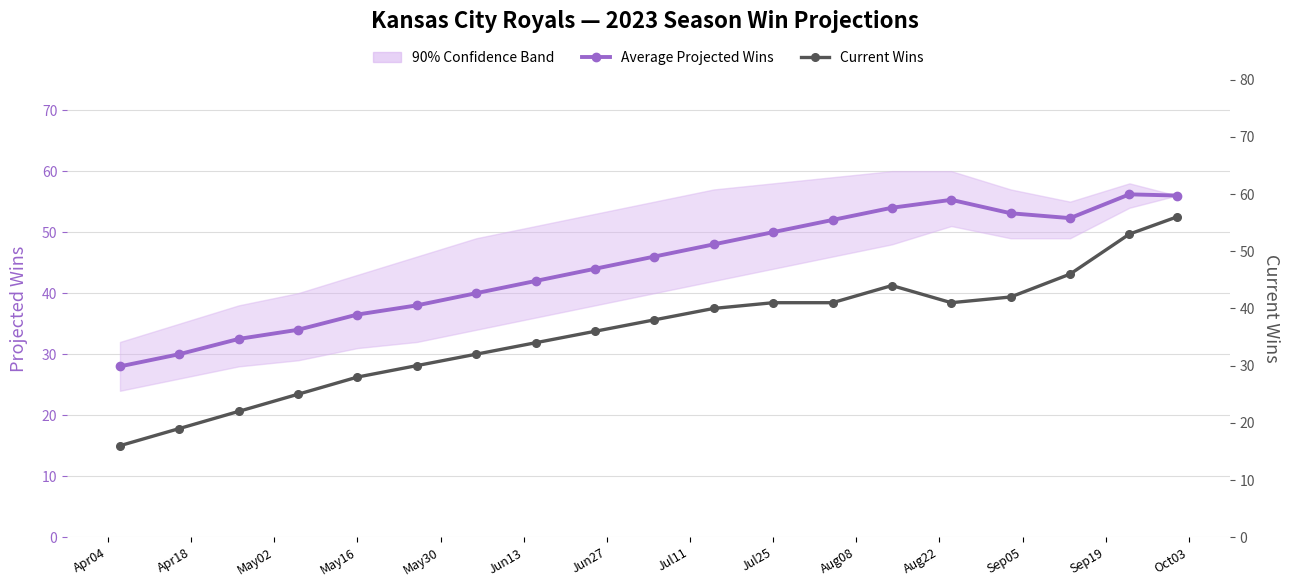

How many lines are shown in the chart?

2